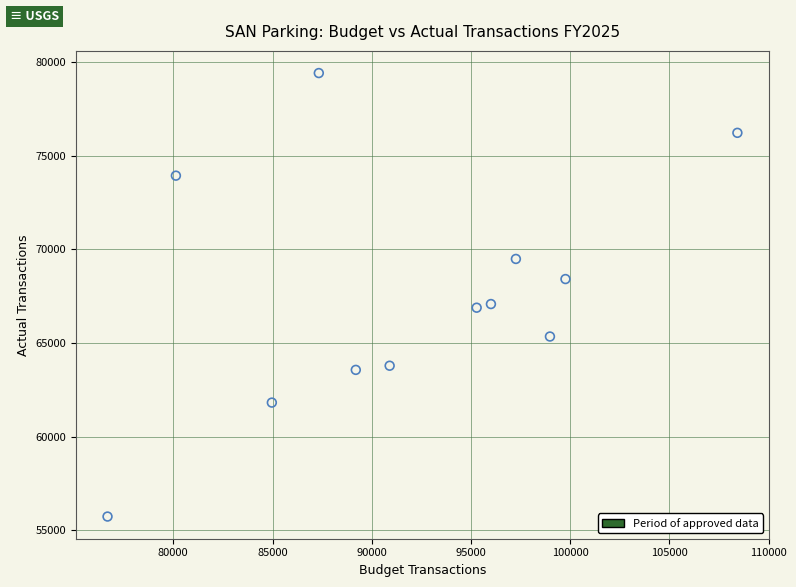

What is the average Y value?

67643